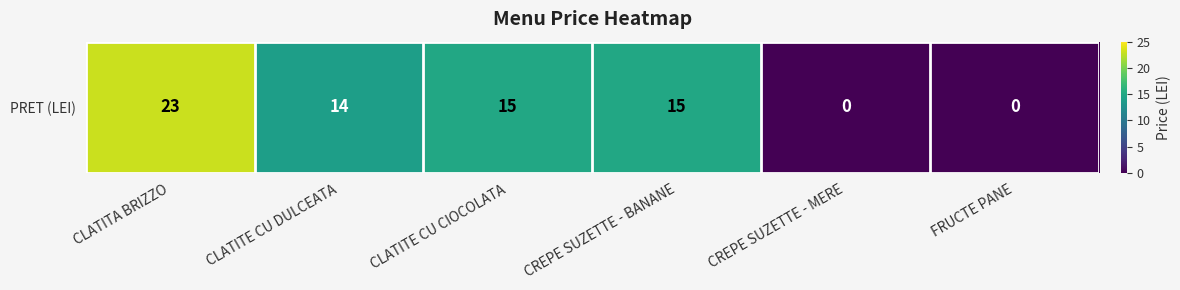

The chart shows a value of 35 at CLATITA BRIZZO. True or false?

False